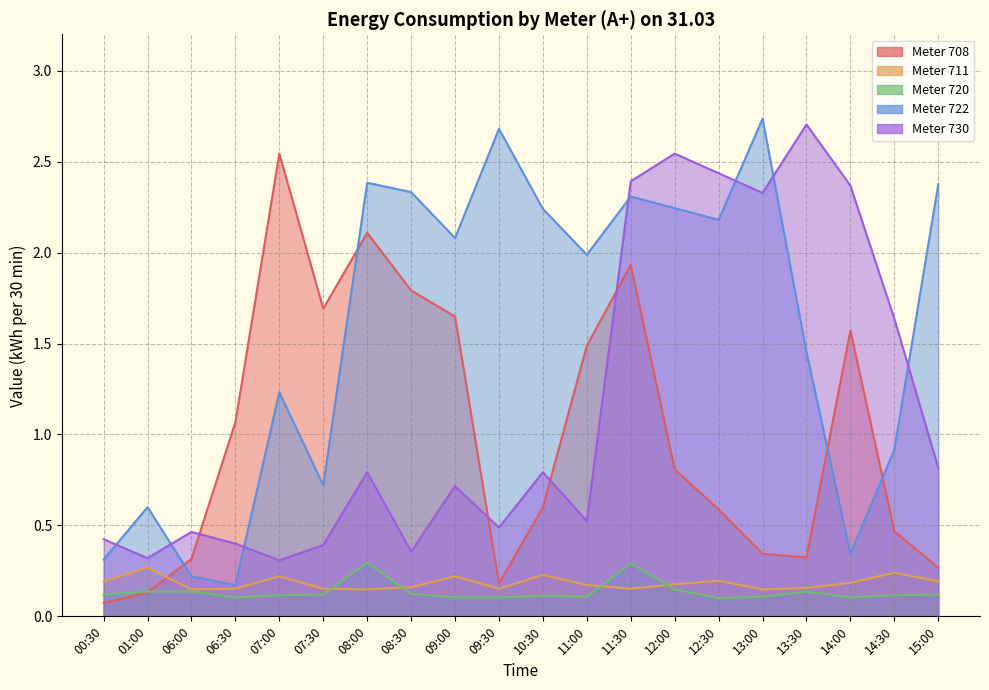

How many lines are shown in the chart?

5